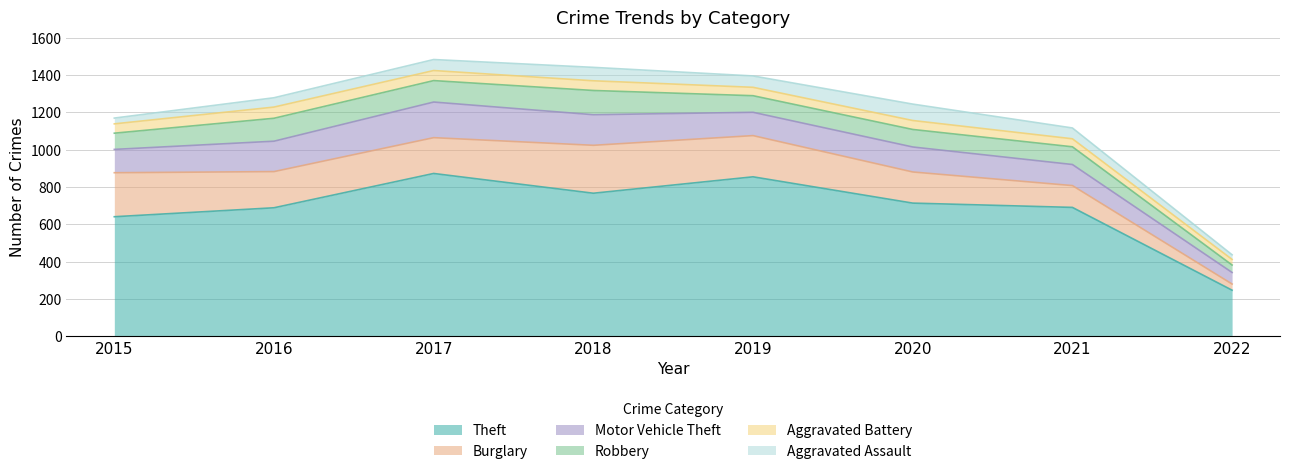

Where does the Burglary series first go above 194?

2015